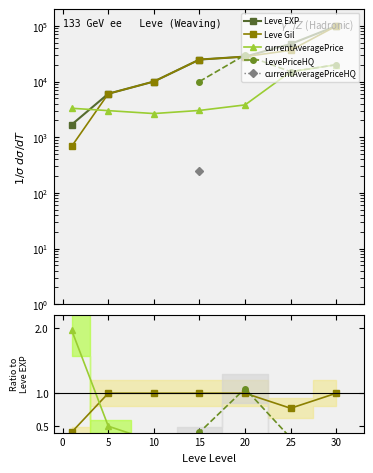

At how many categories does at least one series exceed 67318?

1